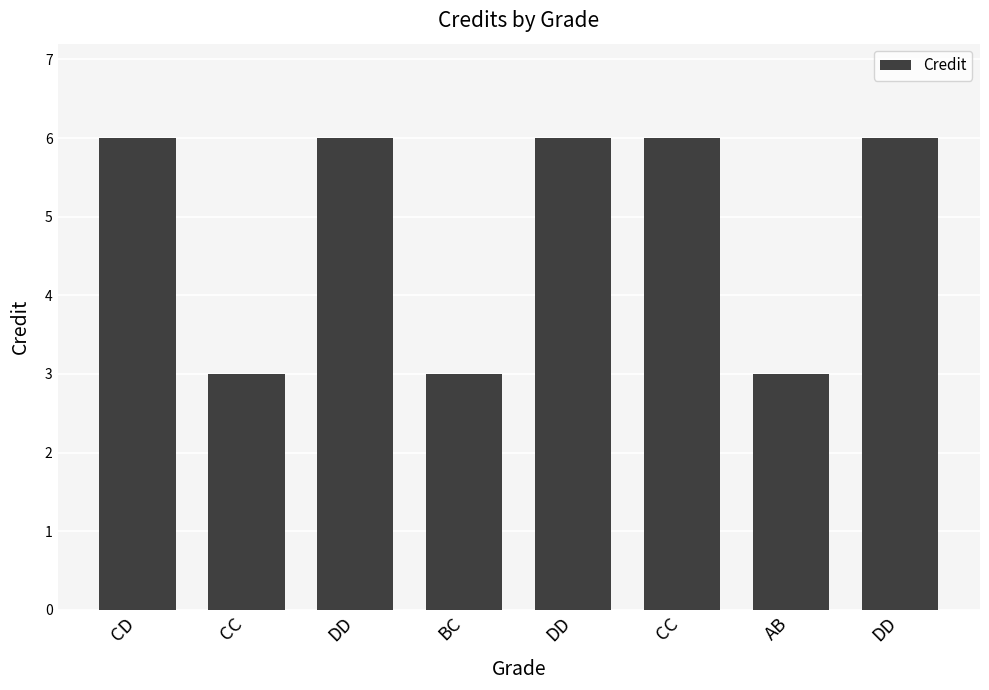

Count the values in the range 3 to 6.

8